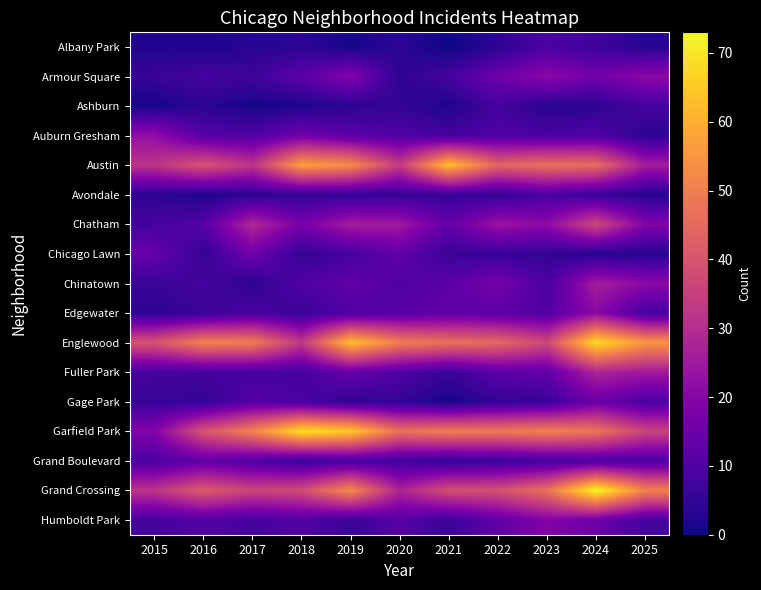

Which has a higher value, 2016 or 2018?

2018